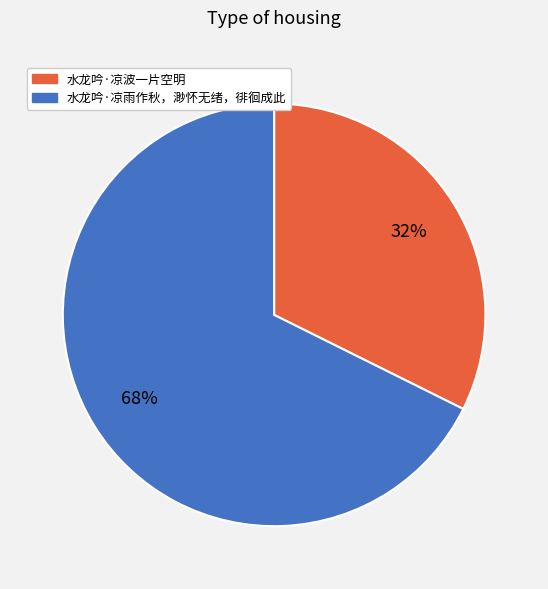

Is the sum of 水龙吟·凉波一片空明 and 水龙吟·凉雨作秋，渺怀无绪，徘徊成此 greater than half?

Yes